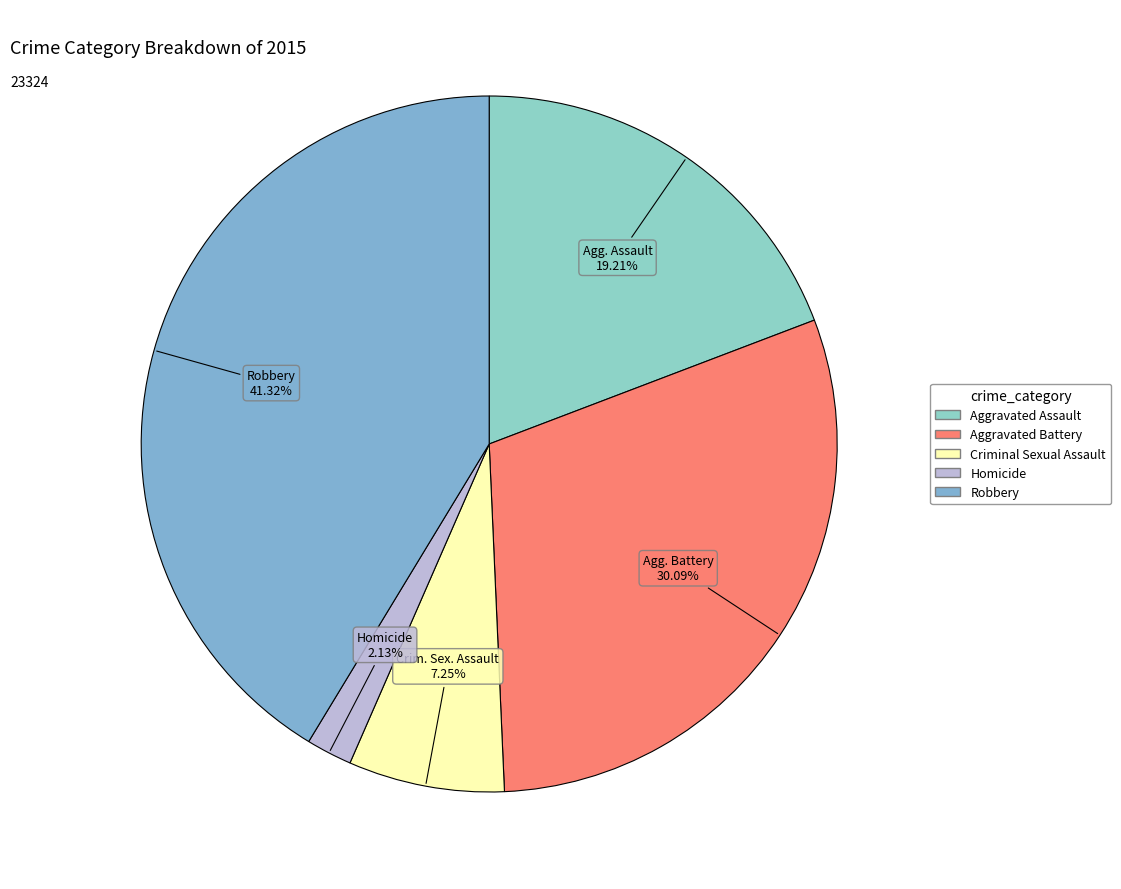

What is the ratio of the value at Robbery to the value at Homicide?

19.4